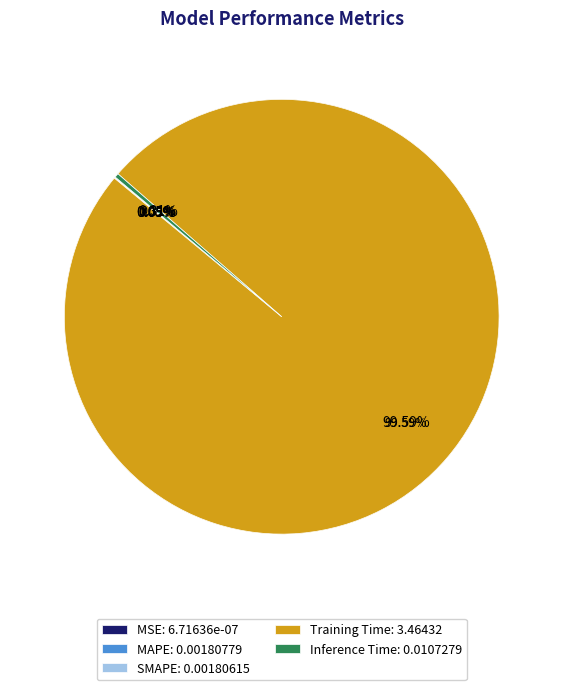

What portion of the pie excludes MAPE?

99.9%